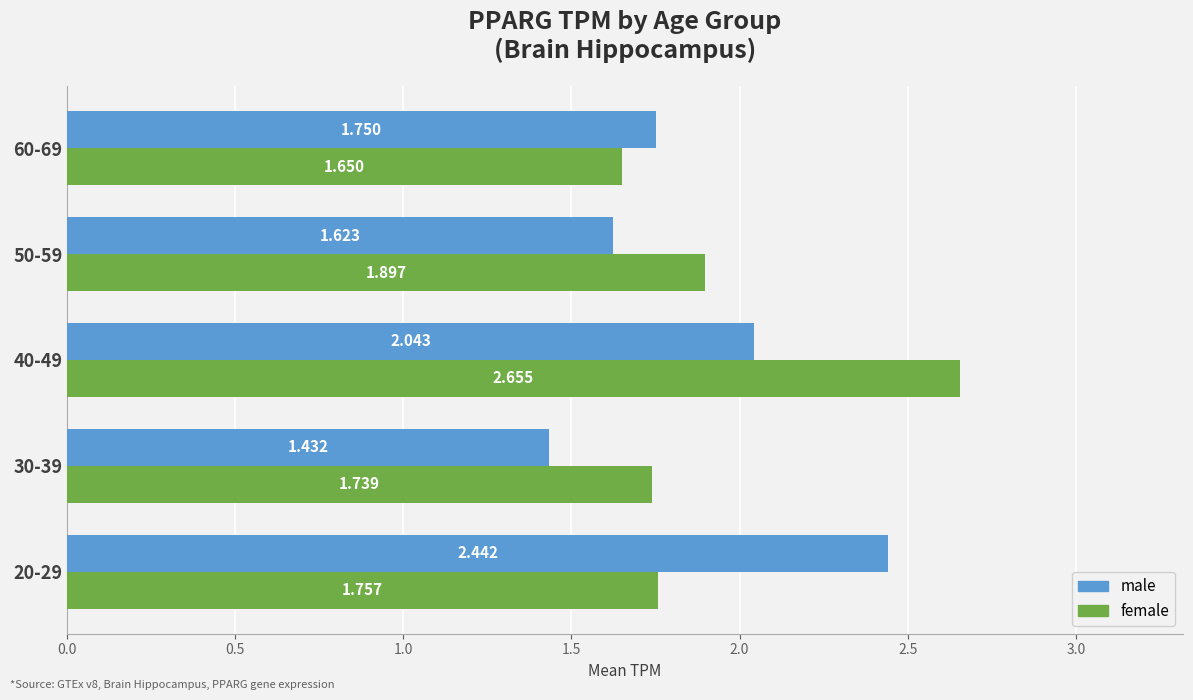

What are all the series names shown in the legend?

male, female